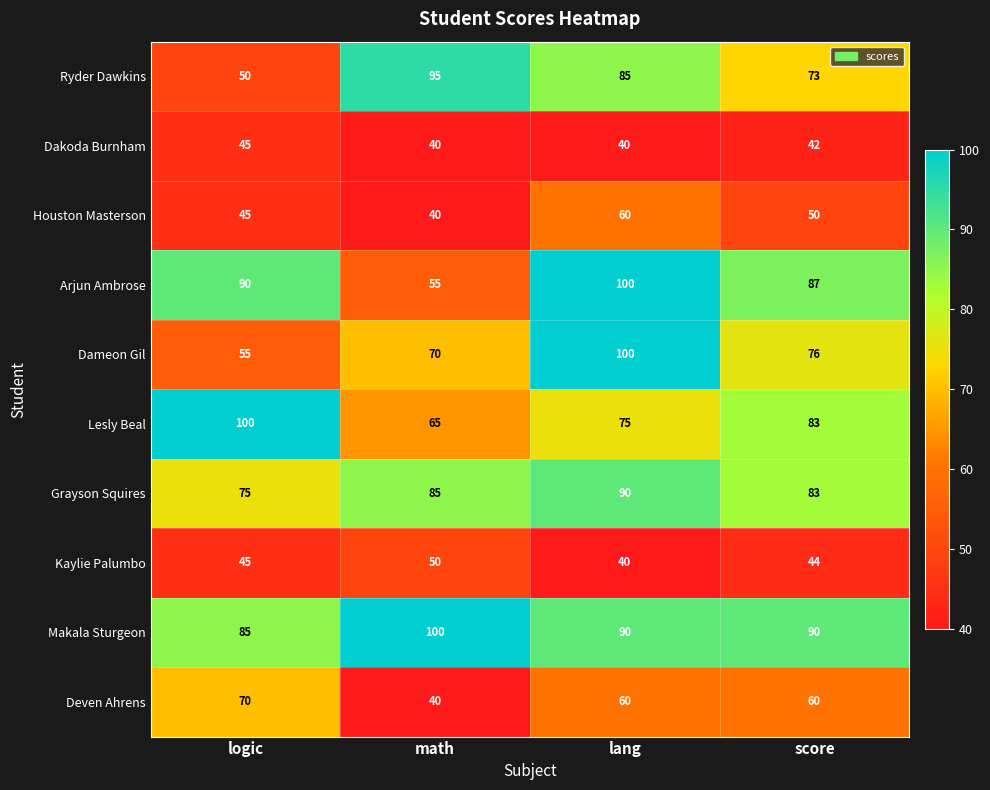

What is the difference between the maximum and minimum values in the Kaylie Palumbo series?

10